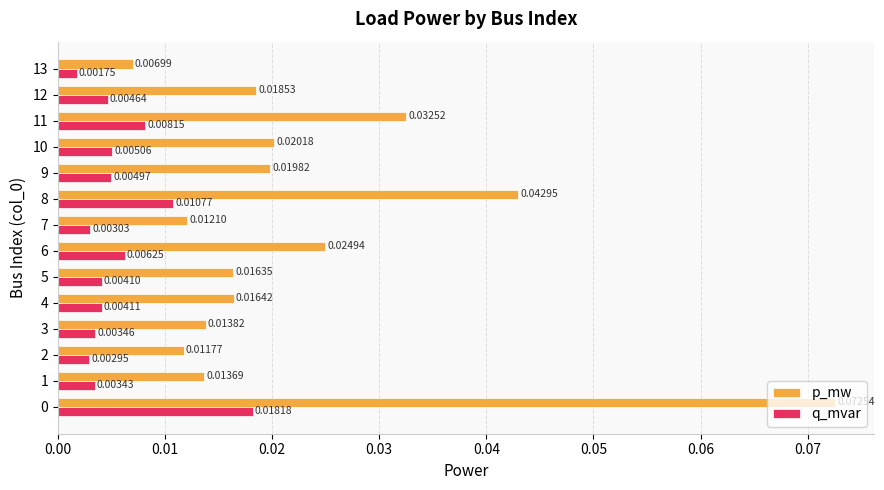

How many q_mvar values are between 0 and 1?

14